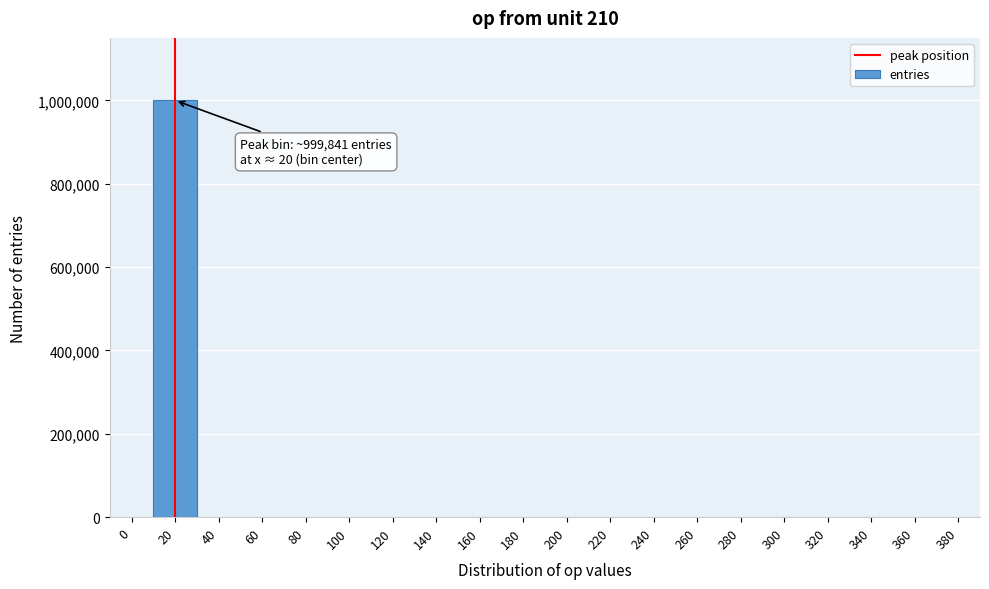

Is it true that the value at 200 is 650303?

False